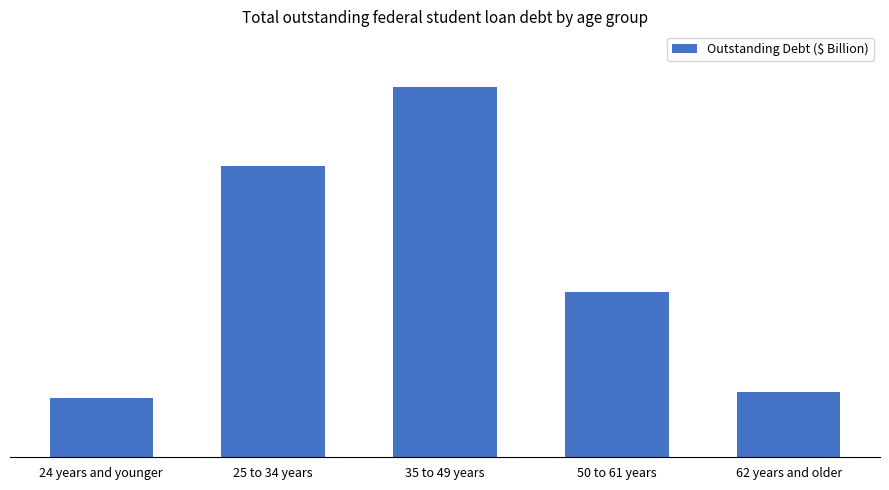

What is the sum of all values?

1604.1